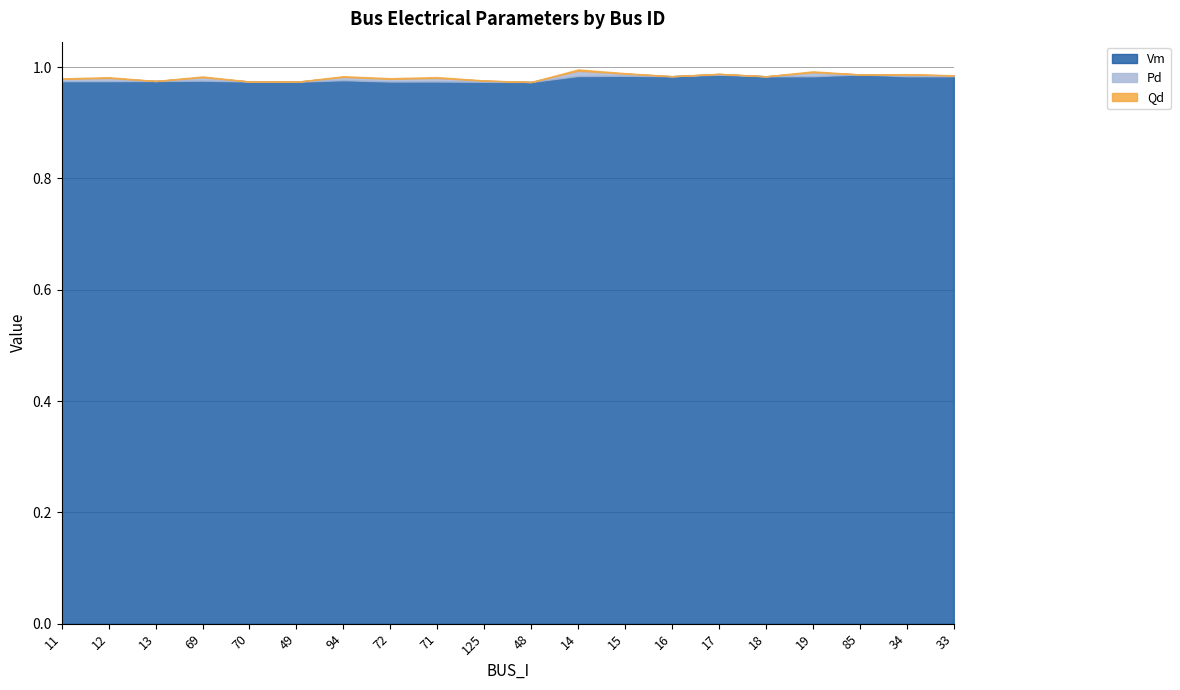

What are all the series names shown in the legend?

Vm, Pd, Qd